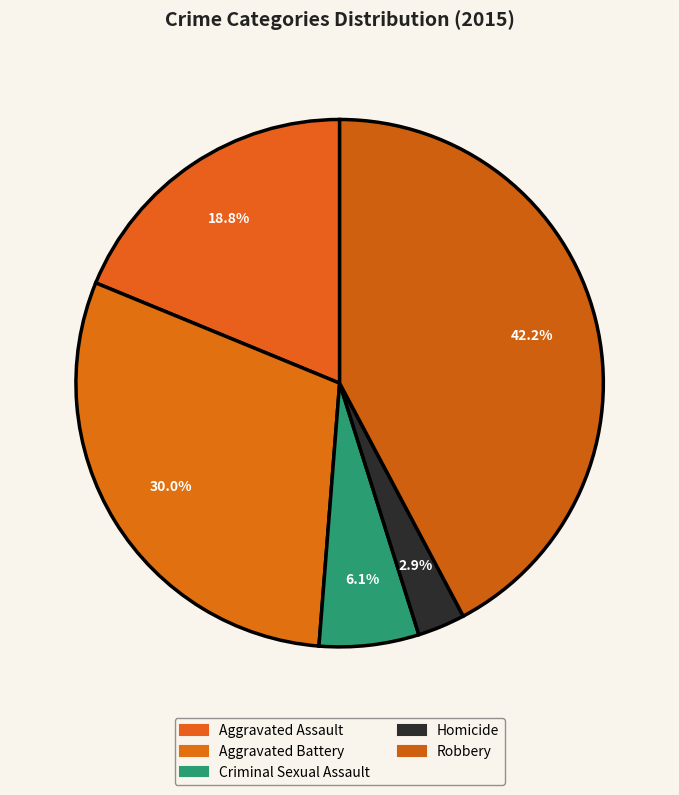

Count the number of slices in the pie.

5